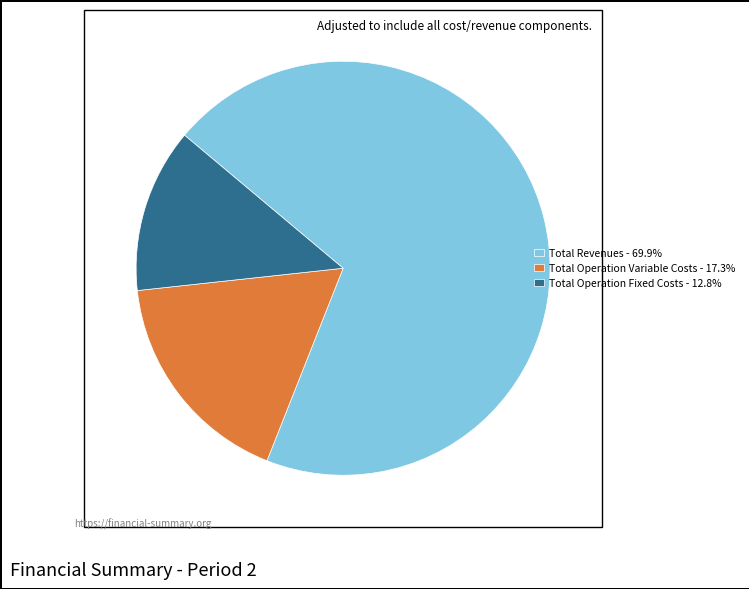

Approximately how many times larger is the value at Total Operation Fixed Costs - 12.8% compared to Total Operation Variable Costs - 17.3%?

0.7